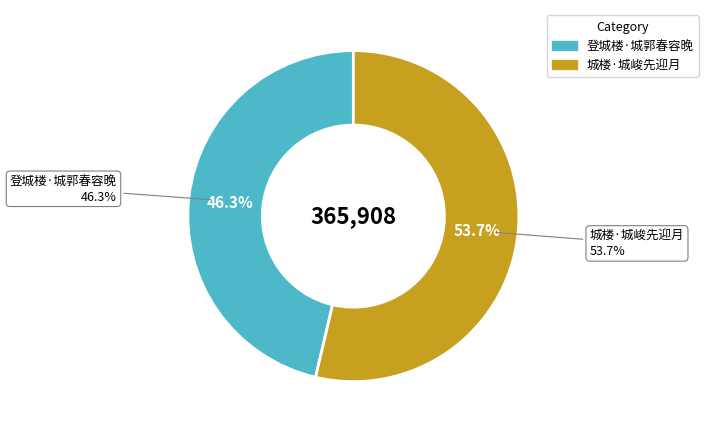

What portion of the pie excludes 登城楼·城郭春容晚?

53.7%